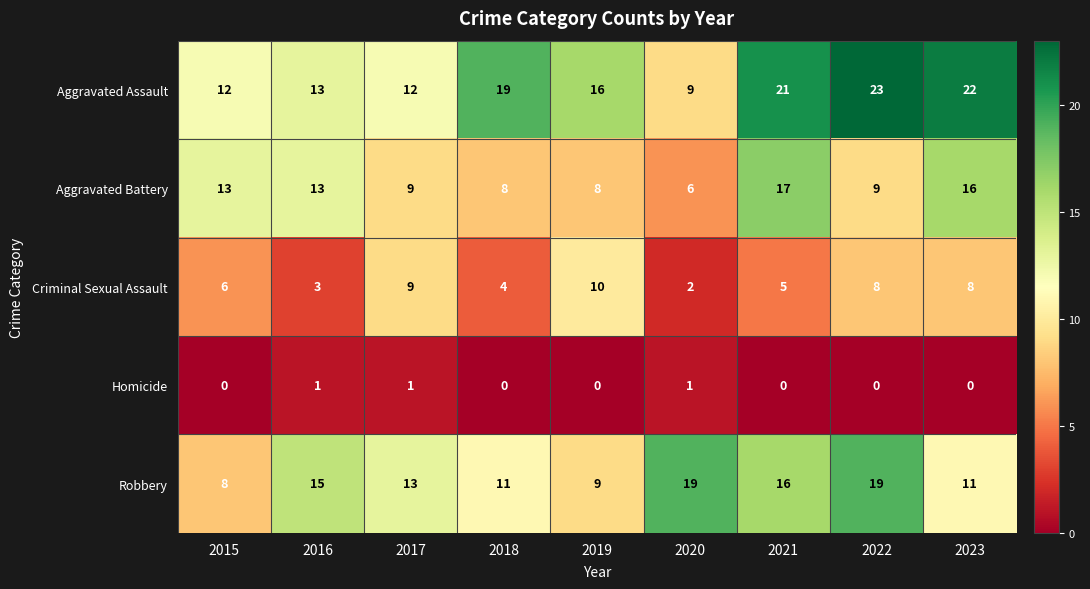

Rank the series by their maximum value, from highest to lowest.

Aggravated Assault, Robbery, Aggravated Battery, Criminal Sexual Assault, Homicide